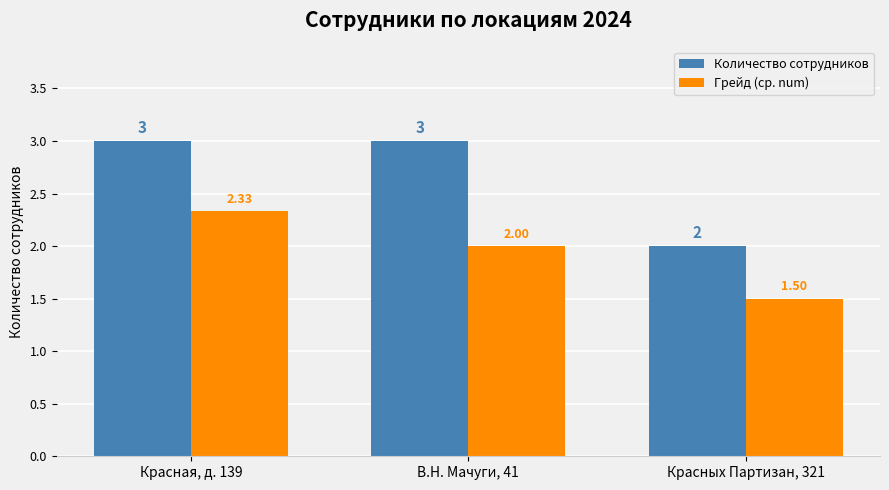

What position from the right is Красная, д. 139?

3